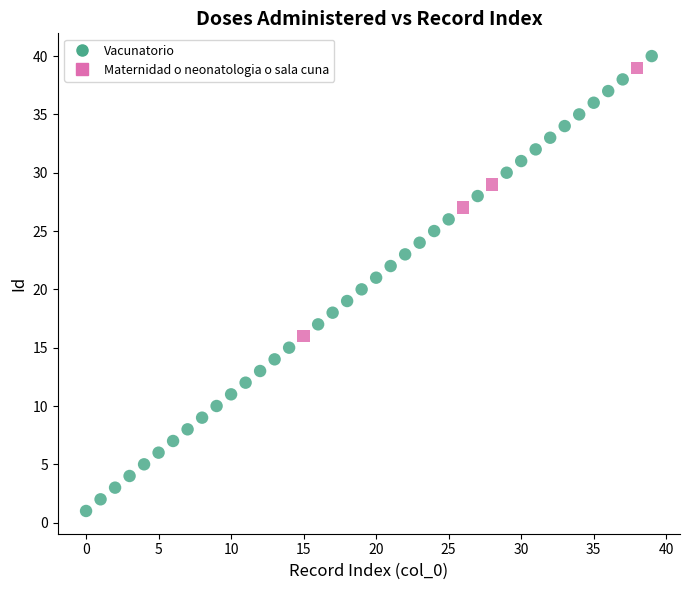

Which series has the largest Y range (max minus min)?

Vacunatorio